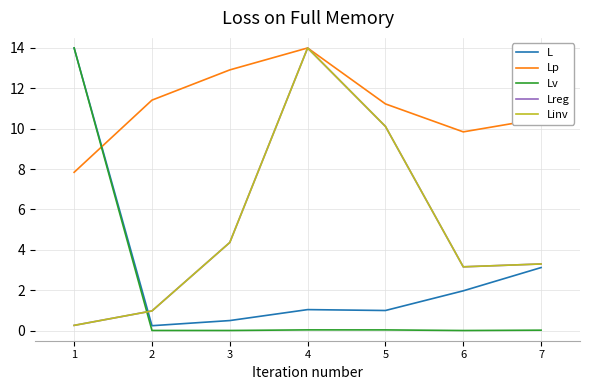

Does the chart display data point markers on the line(s)?

No